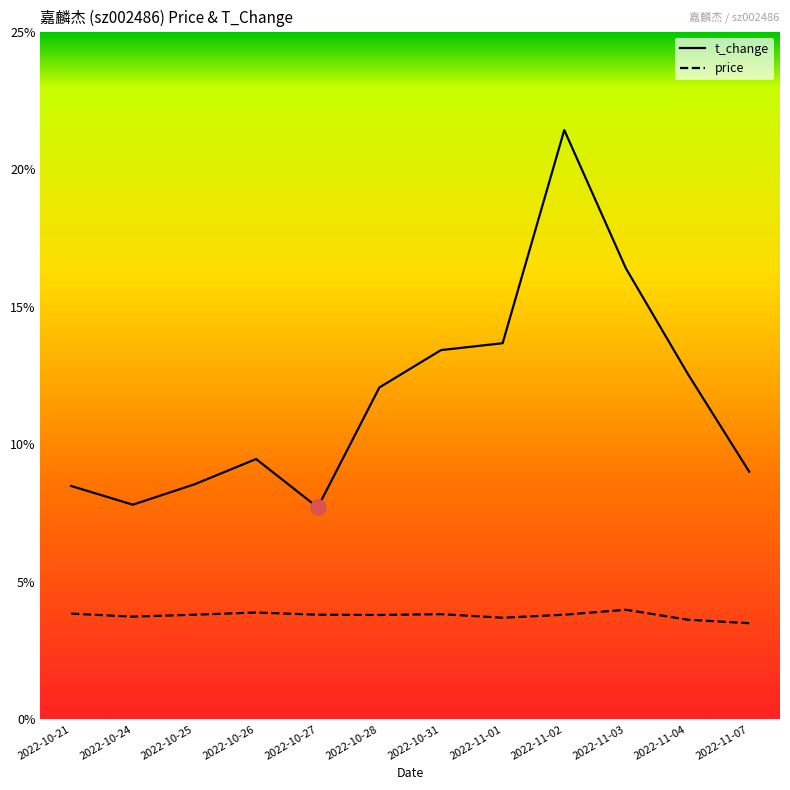

What is the difference between the highest and lowest values at 2022-11-07?

5.5